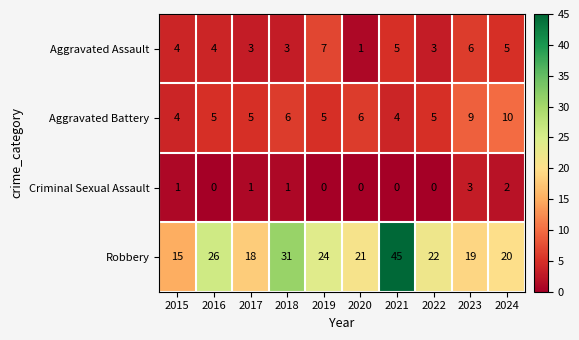

How many Criminal Sexual Assault values are between 0 and 1?

8